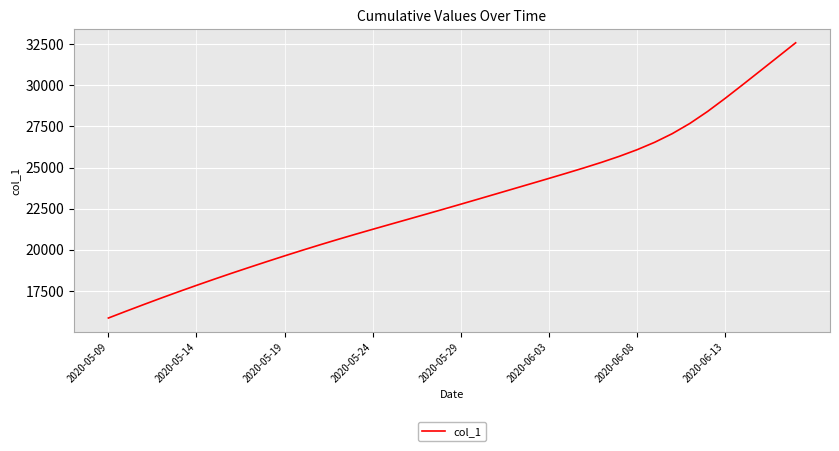

What is the smallest value displayed?

15842.6